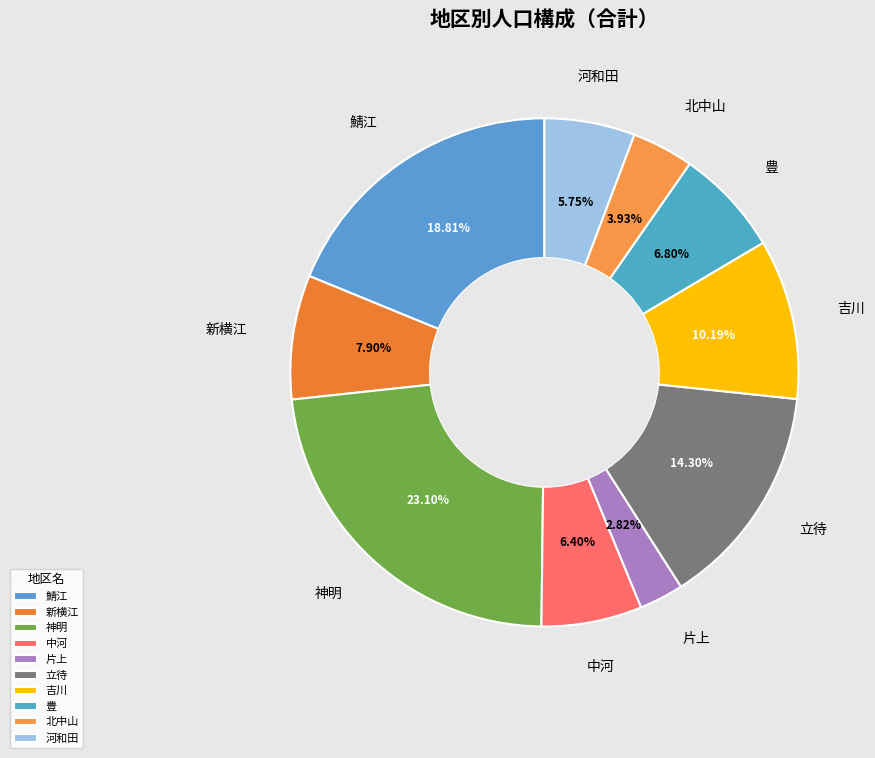

To the nearest percent, what portion does 河和田 represent?

6%